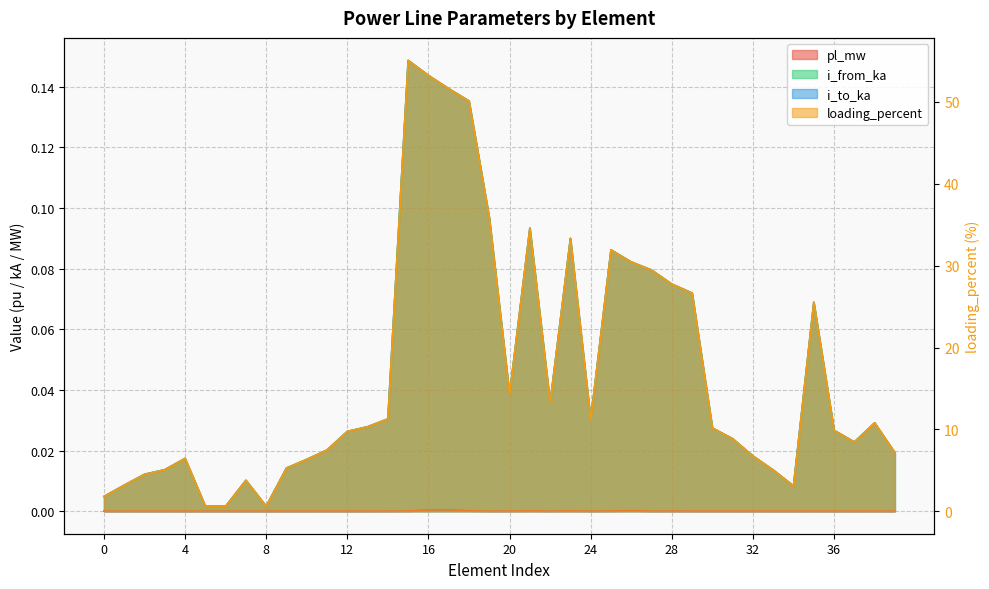

At which category is the sum across all series the highest?

15